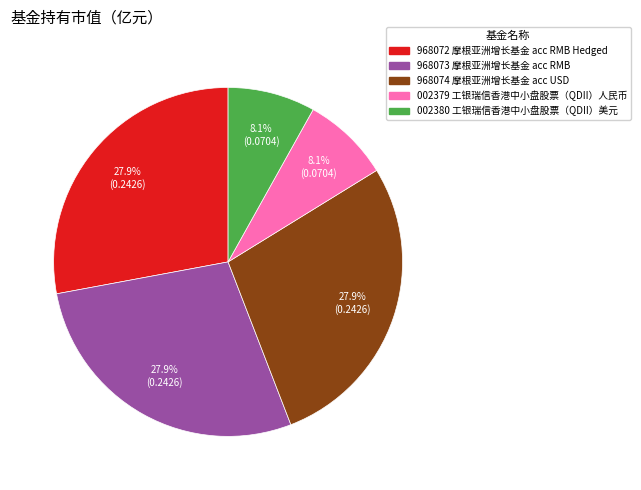

Does any single category account for the majority?

No